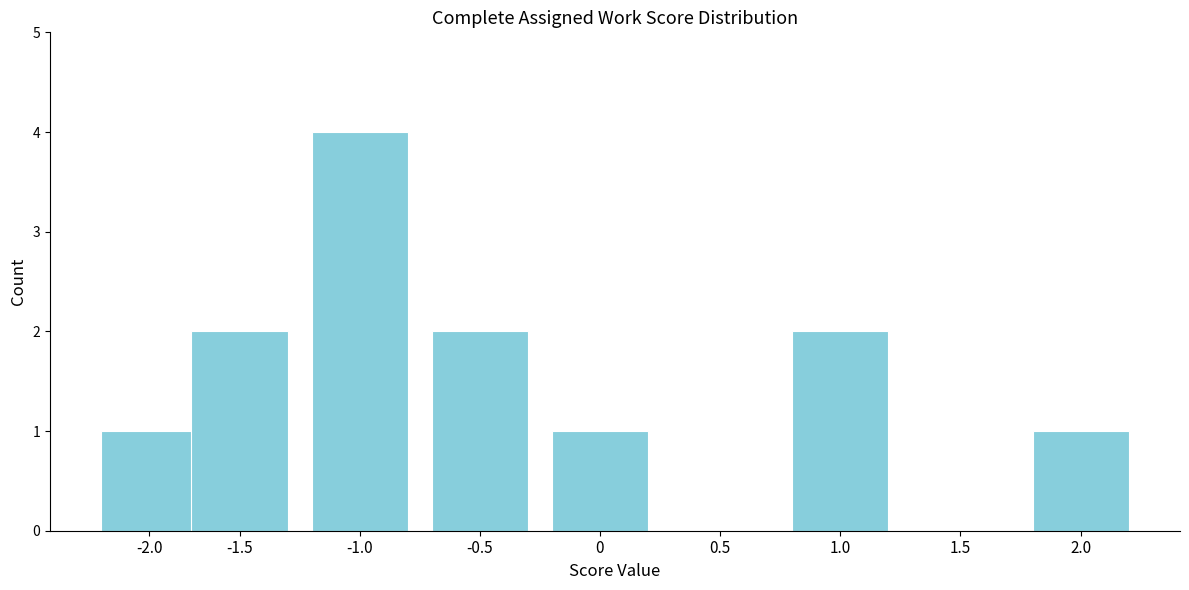

Reading left to right, list all the values displayed in this chart.

-2.0=1	-1.5=2	-1.0=4	-0.5=2	0=1	0.5=0	1.0=2	1.5=0	2.0=1